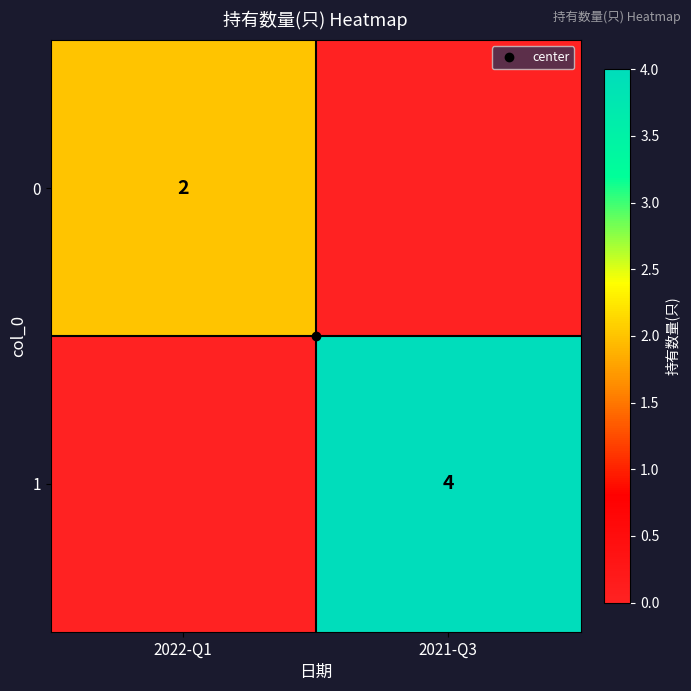

Rank the series by their maximum value, from lowest to highest.

0, 1